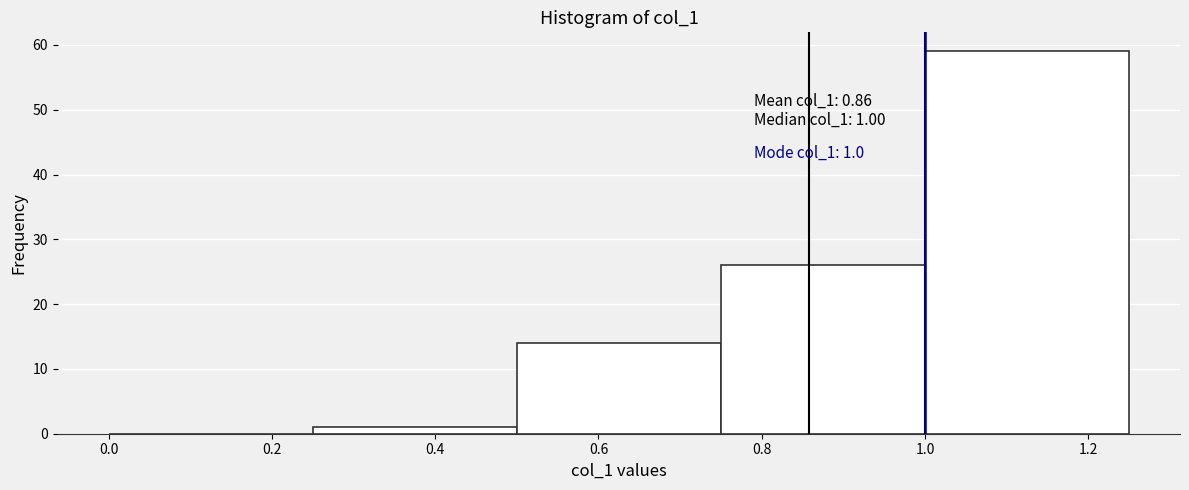

Which range on the x-axis has the tallest bar?

1.00 to 1.25